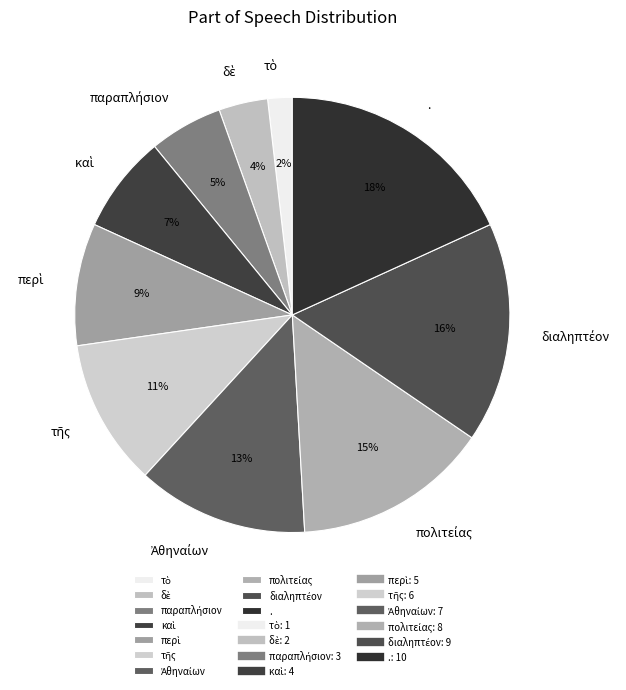

Is it true that . is 18% of the pie?

True